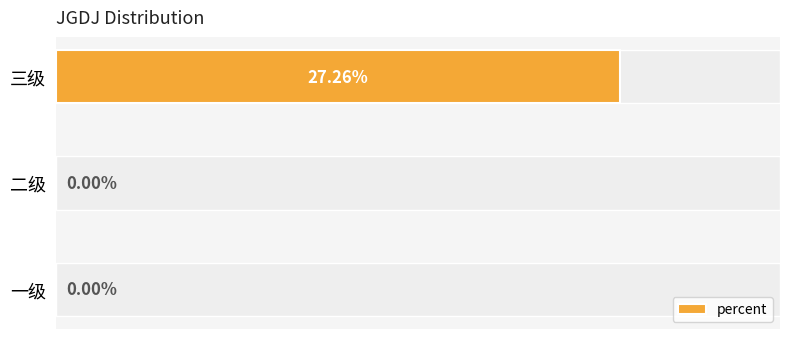

Between 二级 and 三级, which is larger?

三级